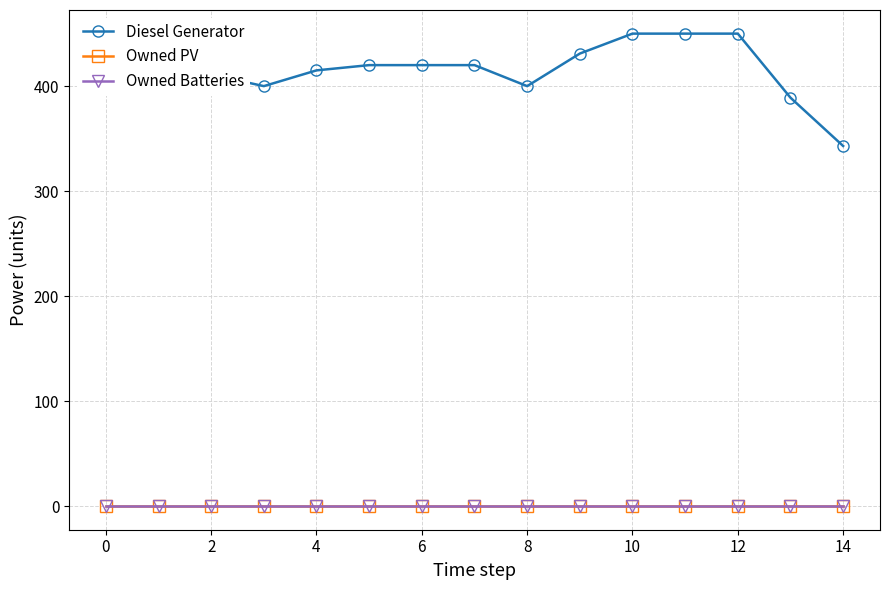

Does the chart have visible grid lines?

Yes